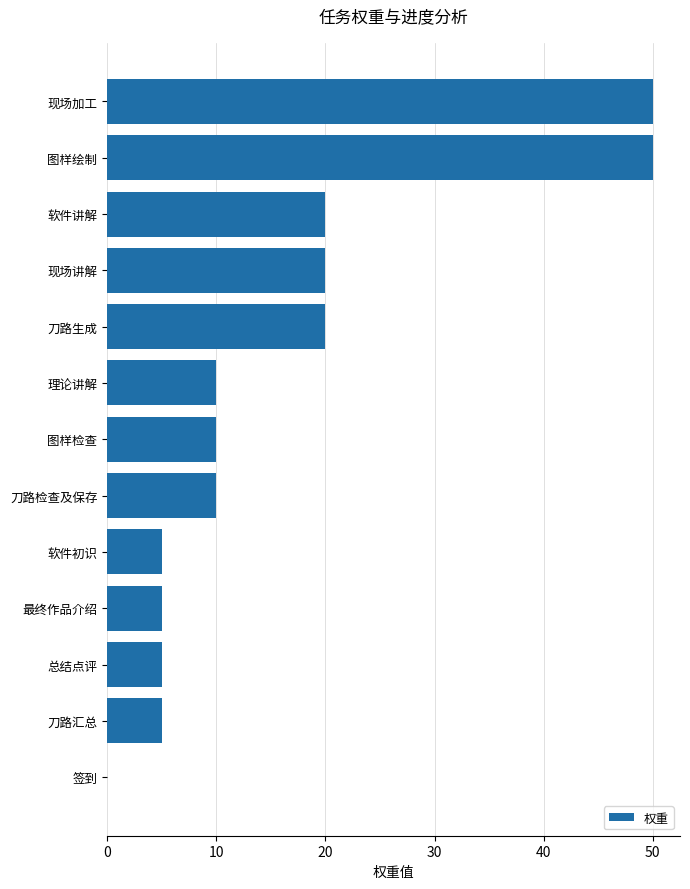

Are the bars horizontal?

Yes